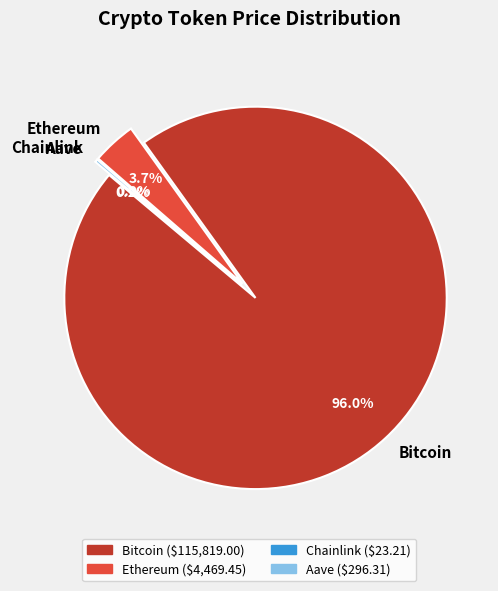

Combined, do Chainlink and Bitcoin account for over 50%?

Yes